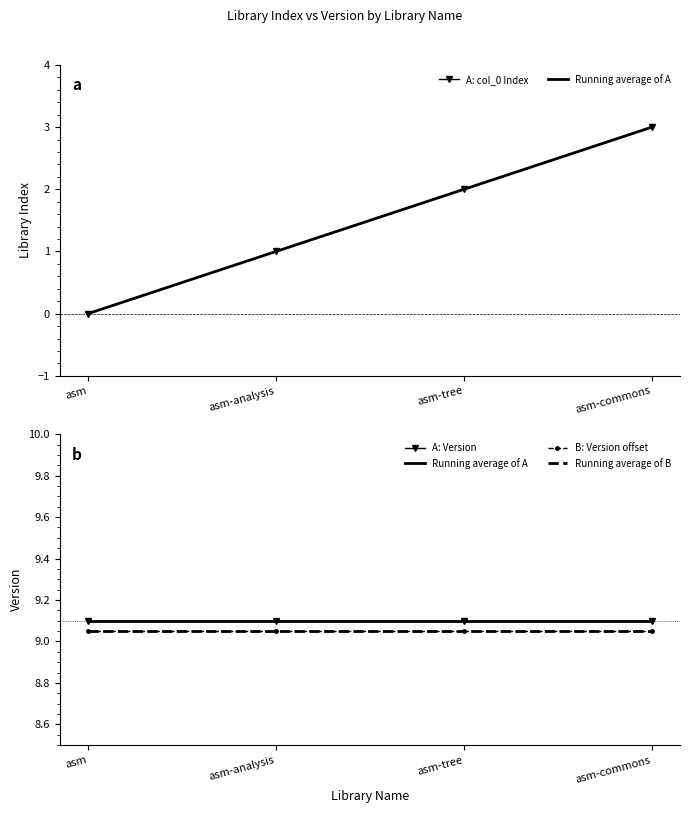

What is the label of the 2nd point from the right?

asm-tree